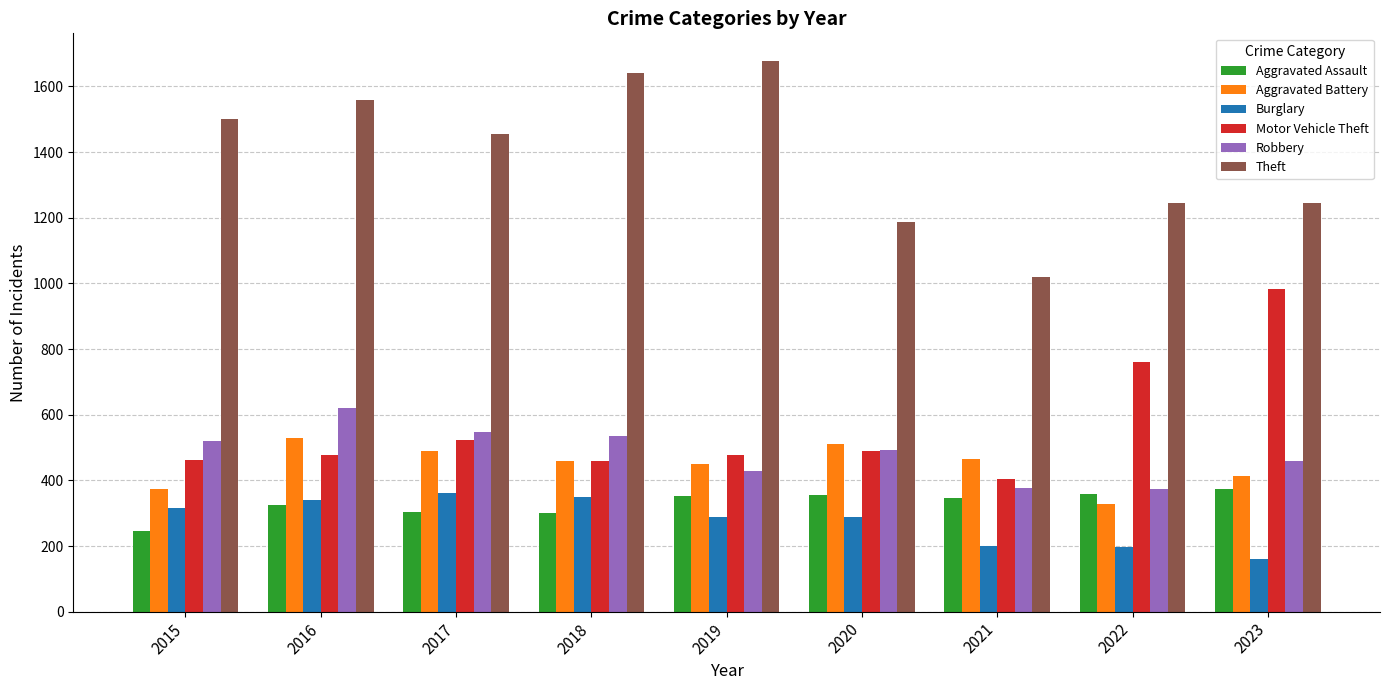

The value of Aggravated Assault at 2023 is 374. True or false?

True